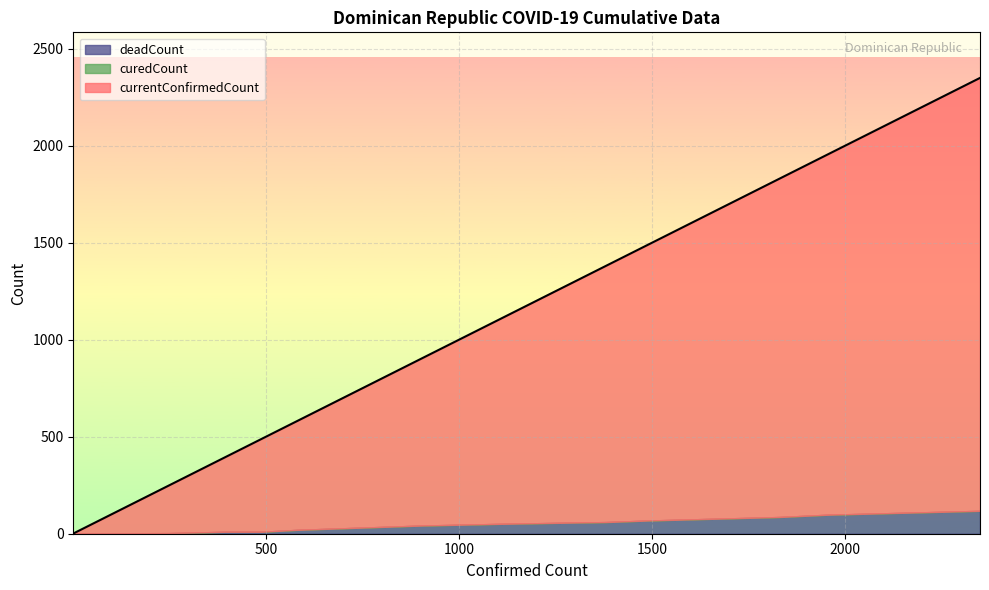

True or false: currentConfirmedCount has a value of 5 at 20200316.

True